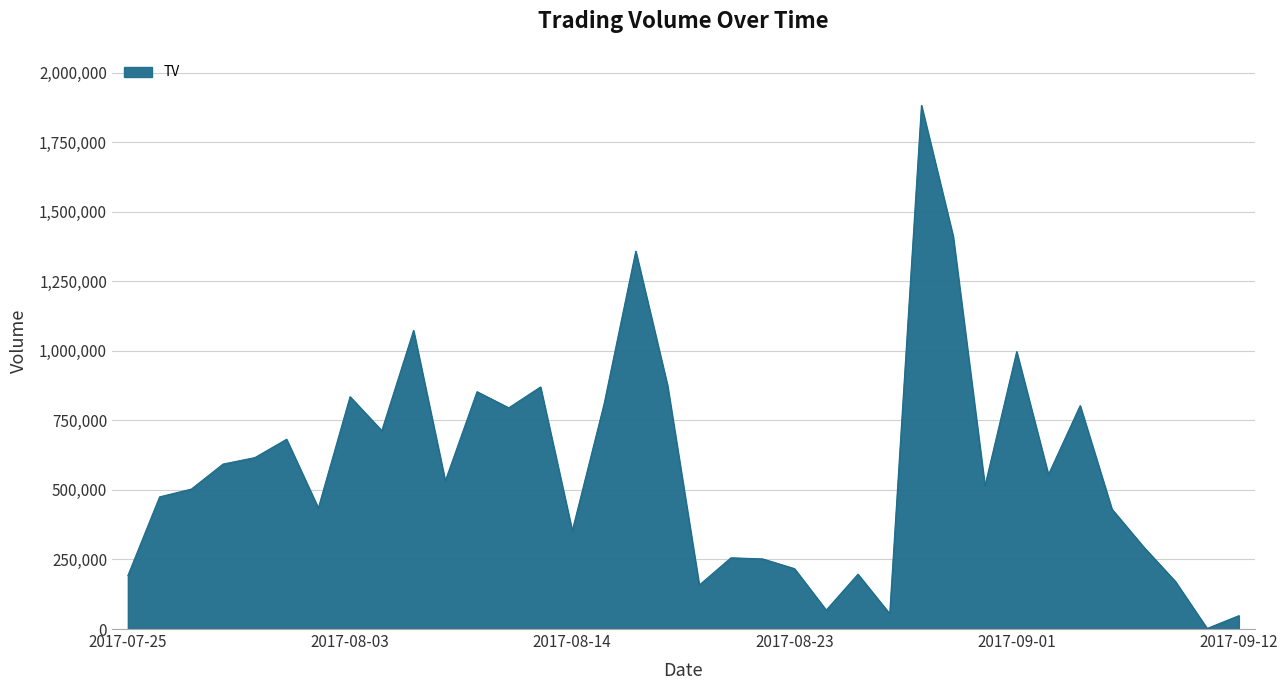

What is the sum of all values?

20874000